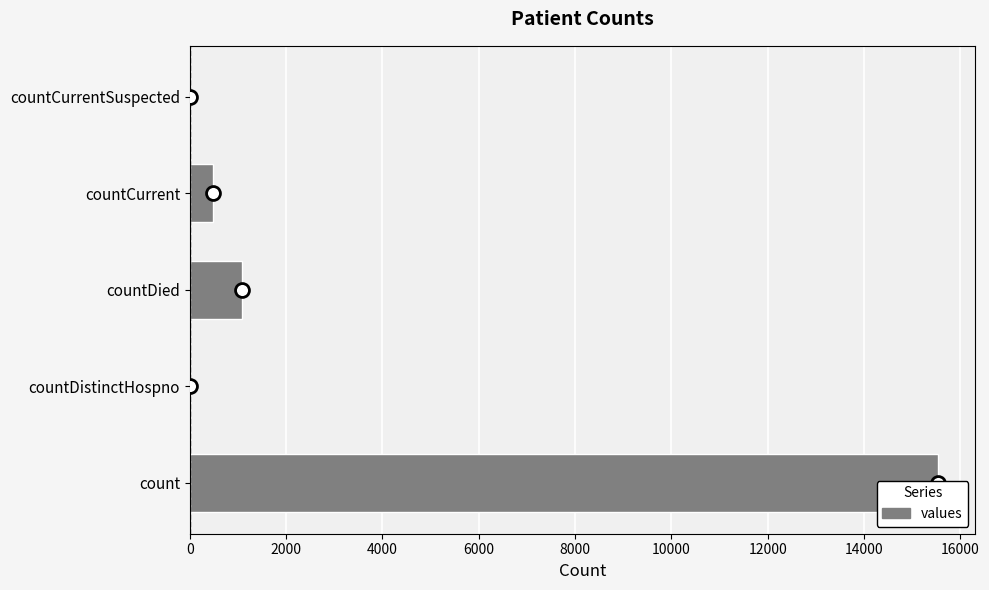

What is the greatest value displayed?

15532